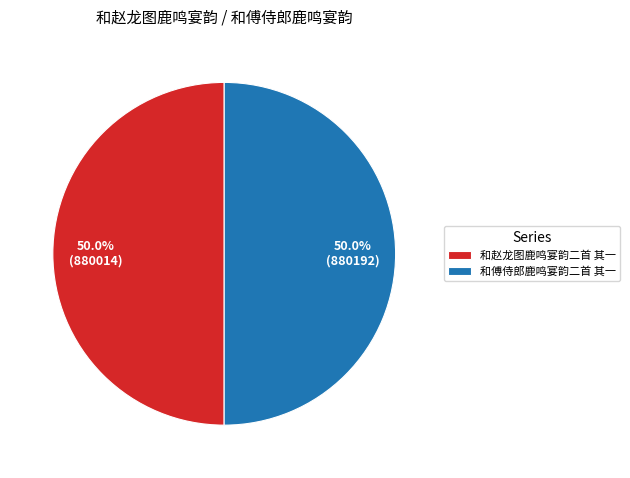

True or false: 和傅侍郎鹿鸣宴韵二首 其一 accounts for 45% of the total.

False